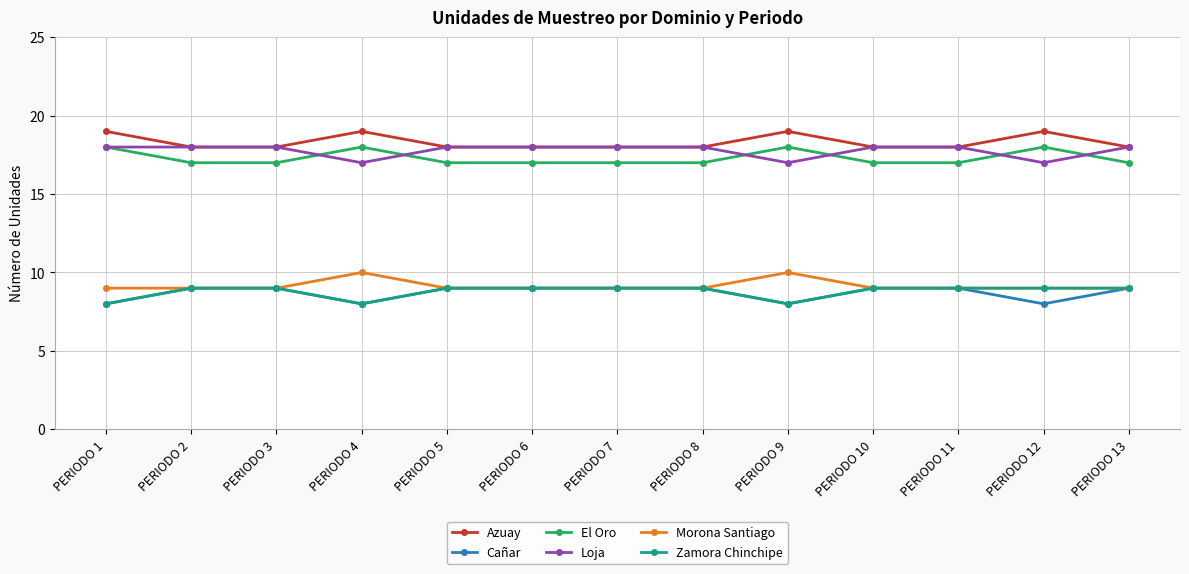

What are all the series names shown in the legend?

Azuay, Cañar, El Oro, Loja, Morona Santiago, Zamora Chinchipe